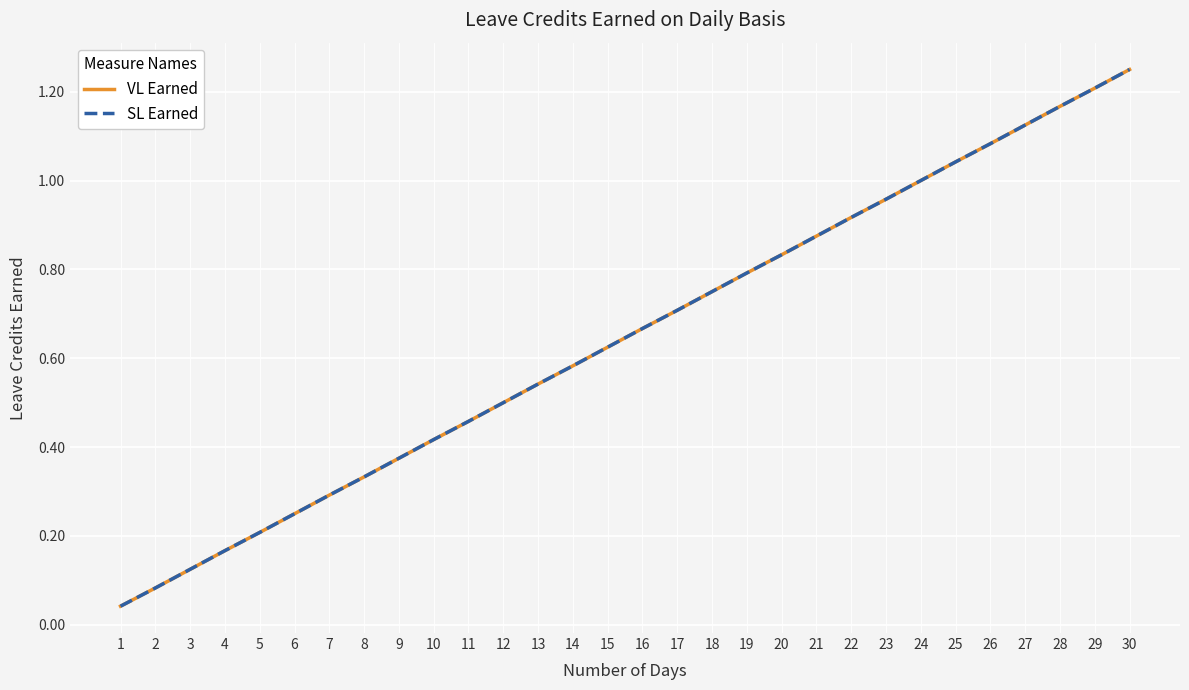

What is the maximum value shown in the chart?

1.2